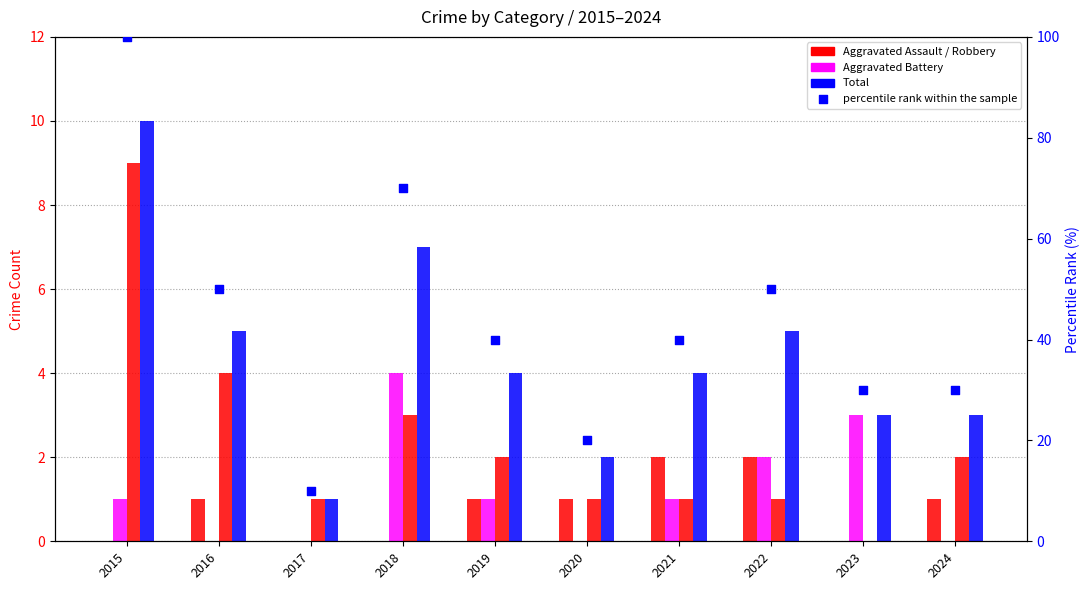

At how many categories does at least one series exceed 63?

2